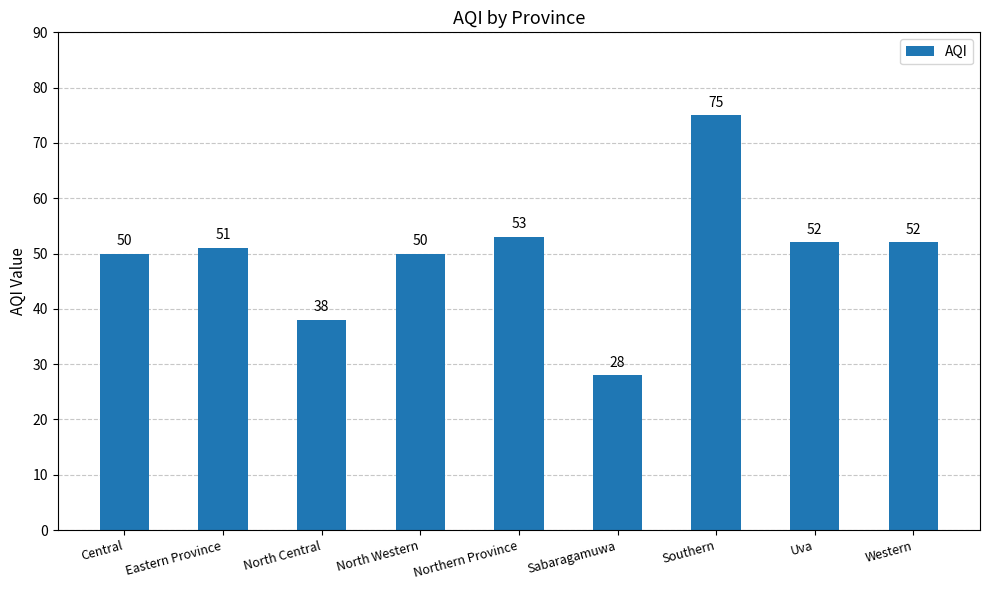

True or false: the data shows 18 at Central.

False